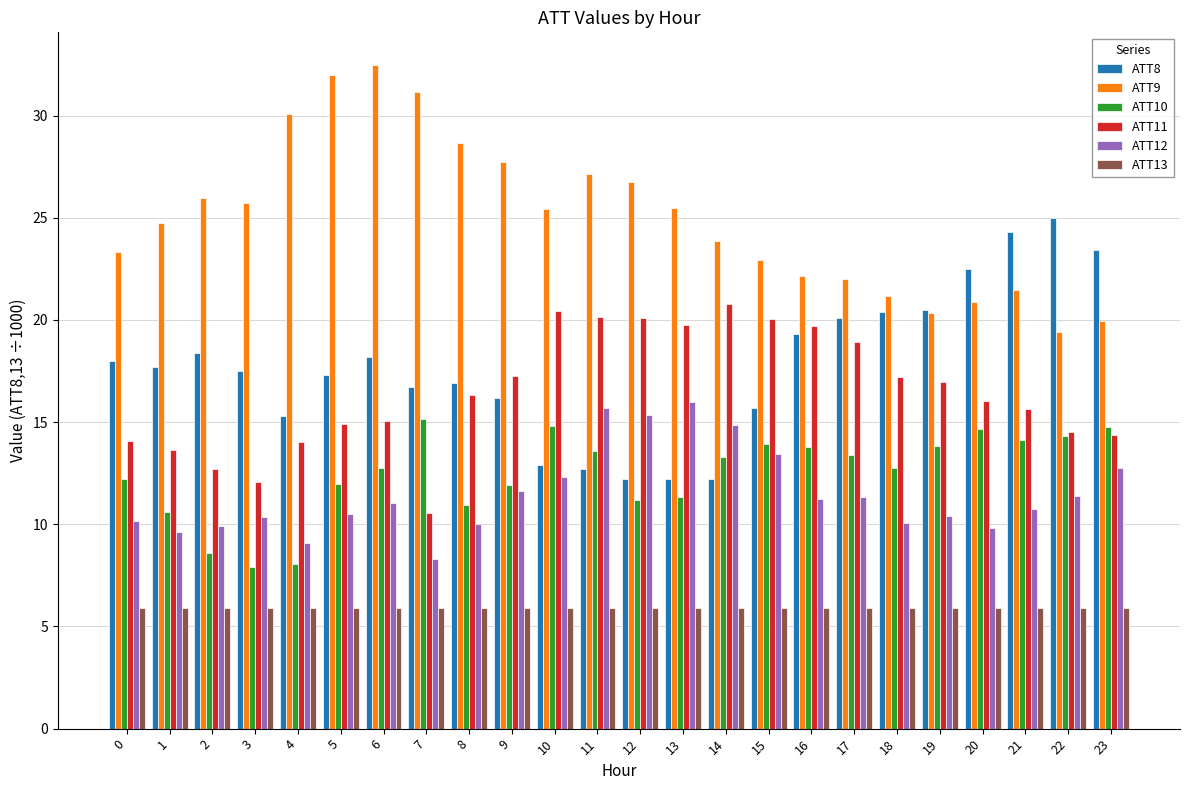

What is the difference between the highest and lowest values at 2?

20.1